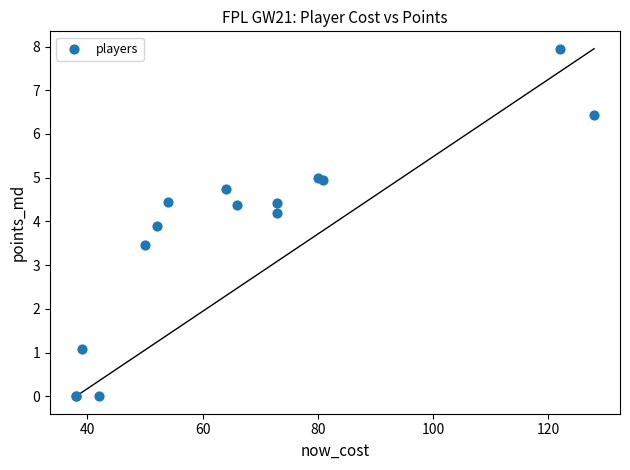

What Y value in the scatter plot is closest to 3?

3.5